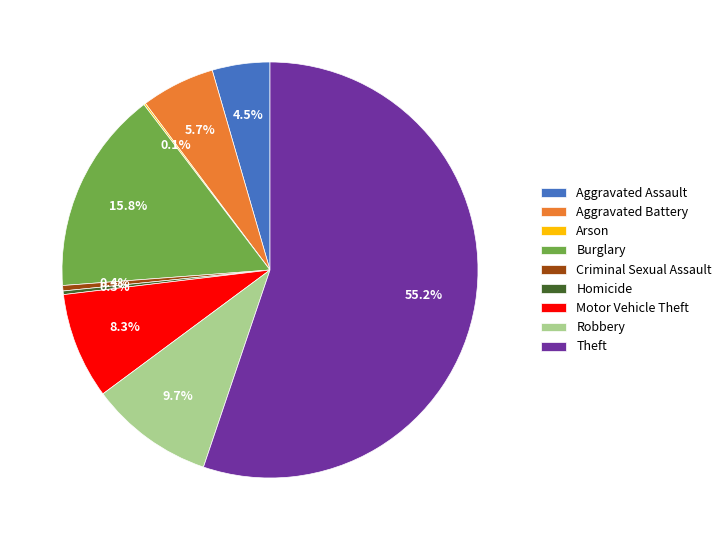

To the nearest percent, what is the average slice percentage?

11%